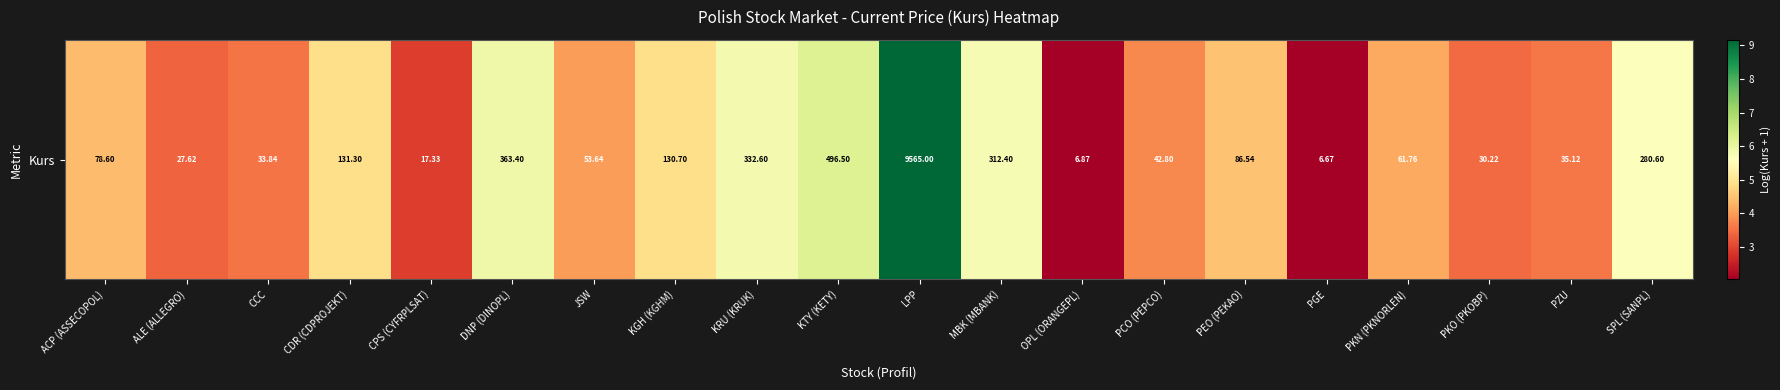

Between CDR (CDPROJEKT) and DNP (DINOPL), which is larger?

DNP (DINOPL)